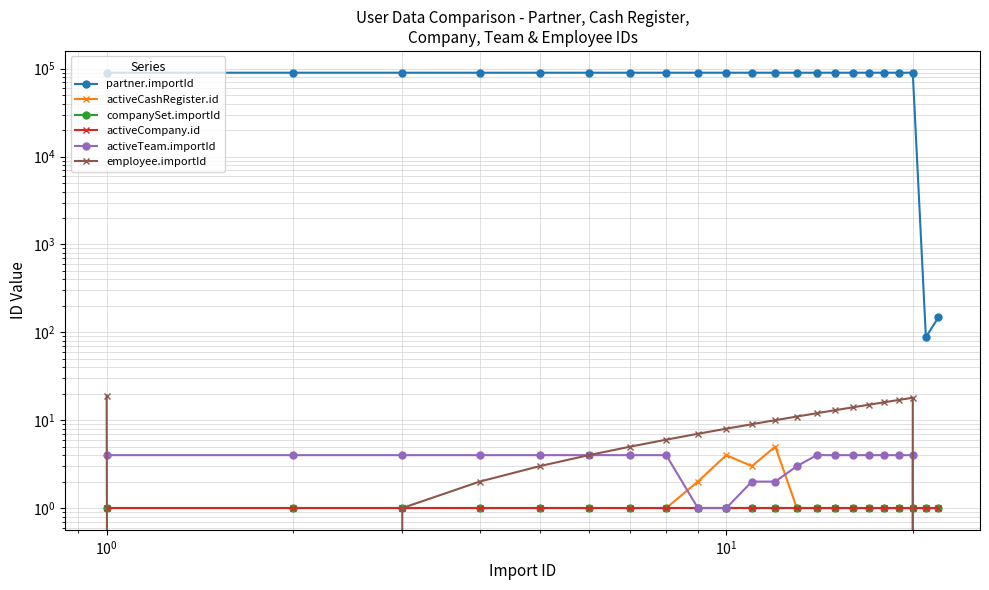

How many distinct data groups are displayed?

6